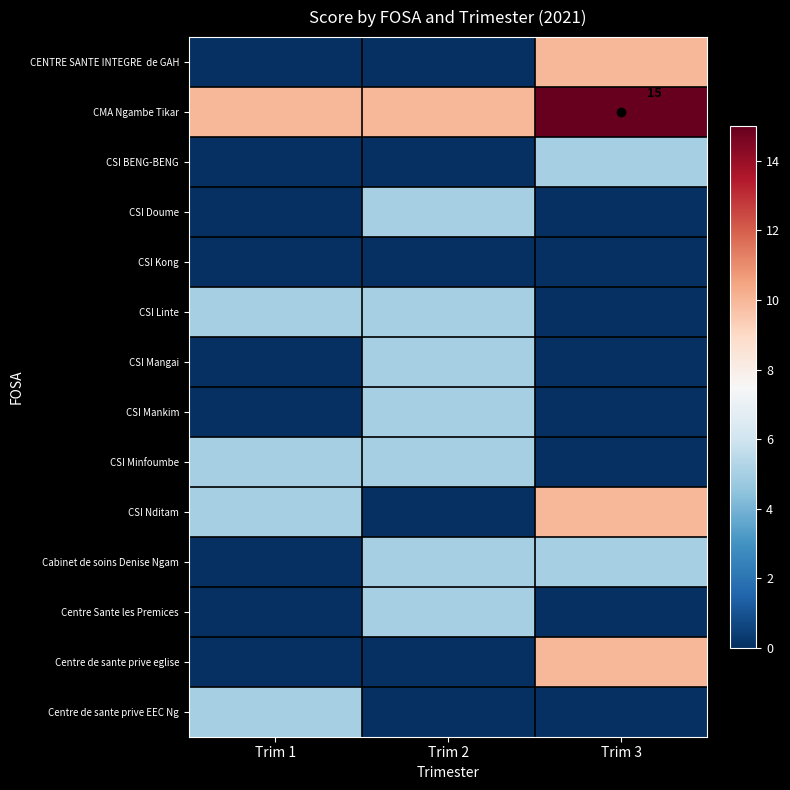

The value of CMA Ngambe Tikar at Trim 3 is 15. True or false?

True